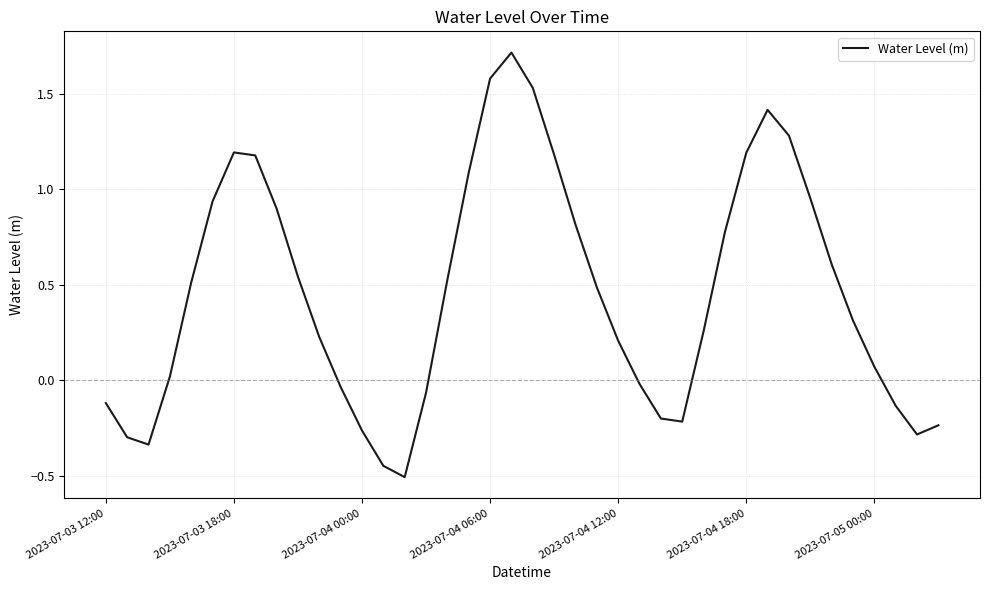

What is the greatest value displayed?

1.7